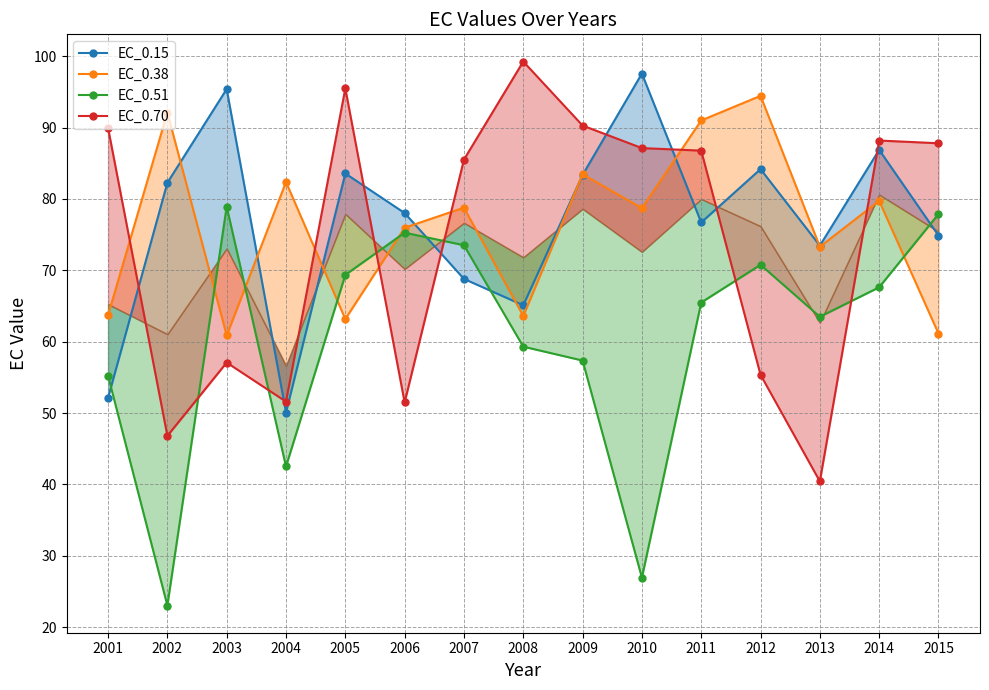

In EC_0.70, how many points are higher than both neighbors (excluding endpoints)?

4